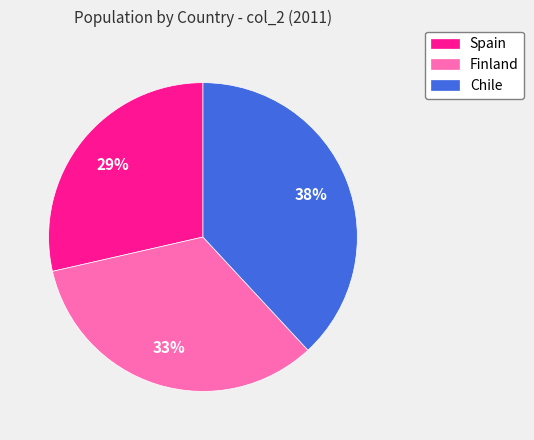

Count the number of slices in the pie.

3